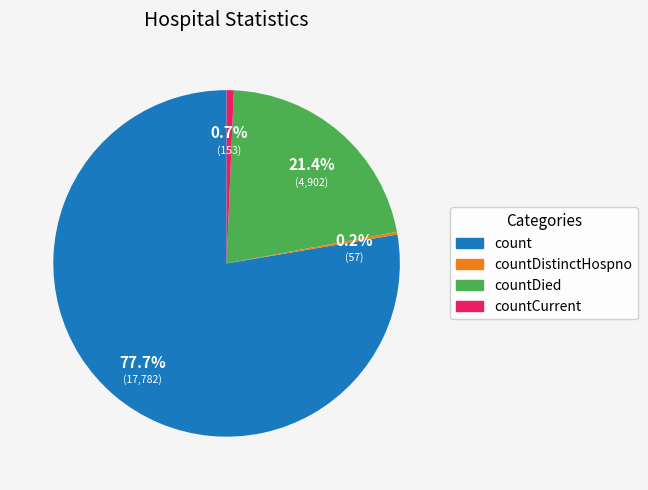

Which category has the biggest portion of the pie?

count